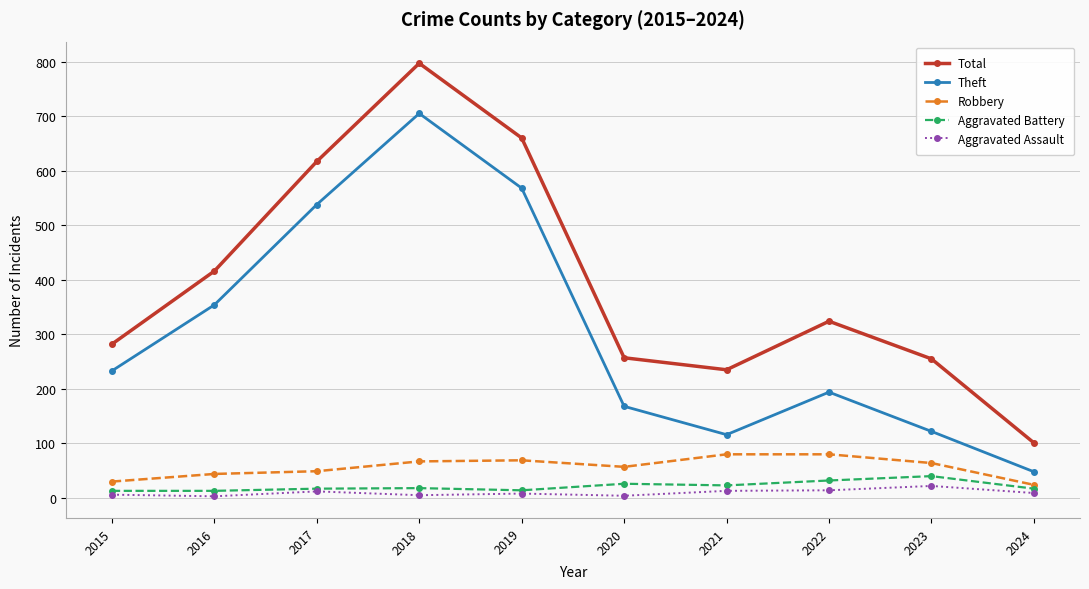

Which series has the widest spread of values?

Total